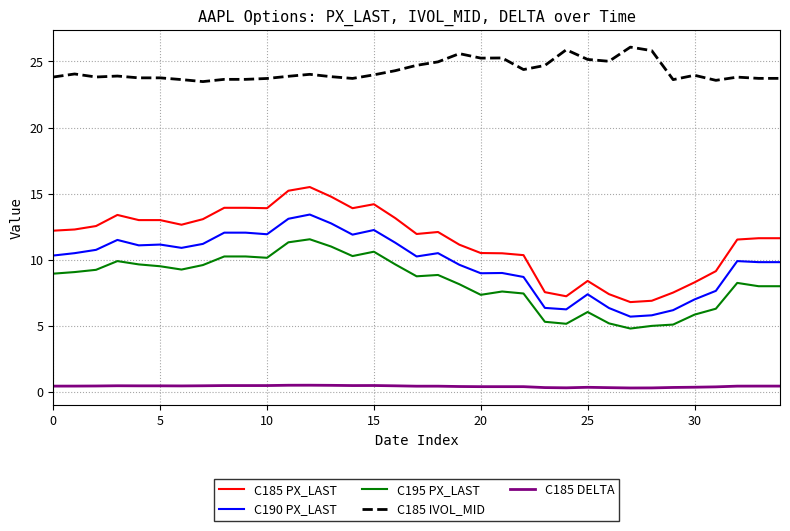

Does the chart display data point markers on the line(s)?

No